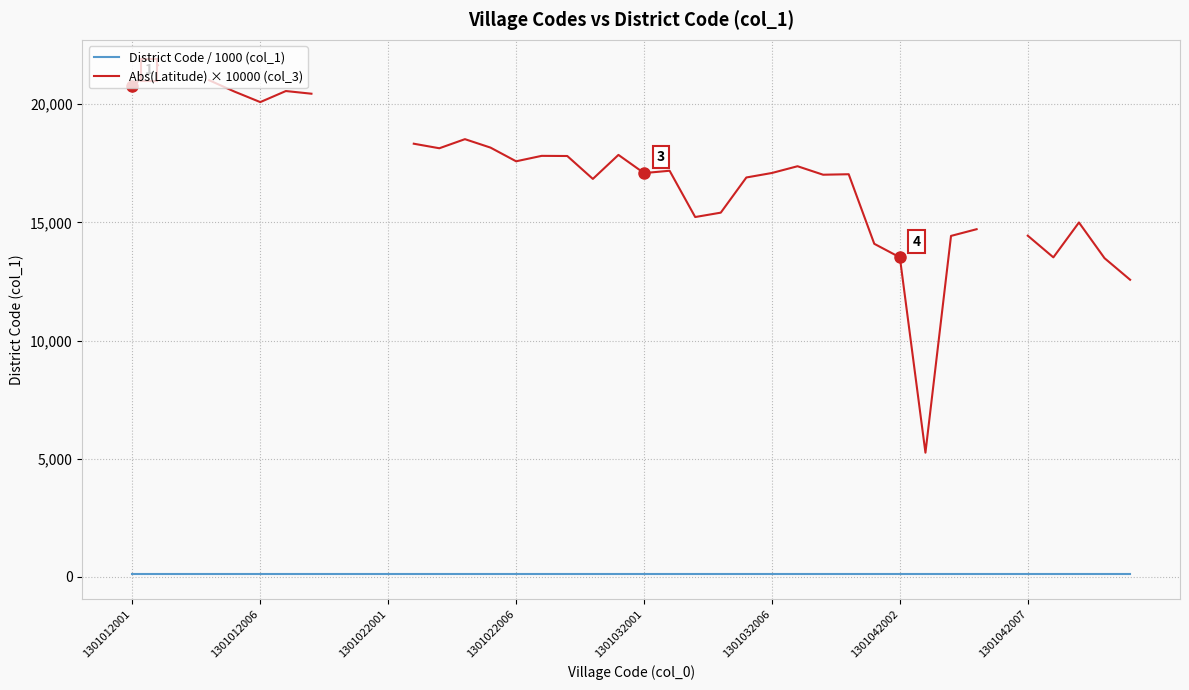

Is it true that District Code / 1000 (col_1) equals 130.1 at 1301042002?

True